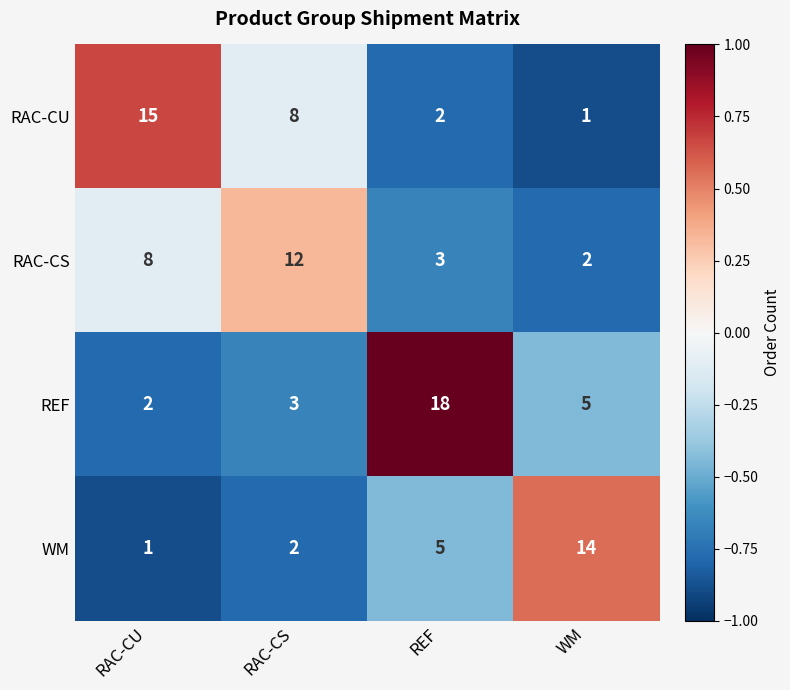

How many data points does each series have?

4